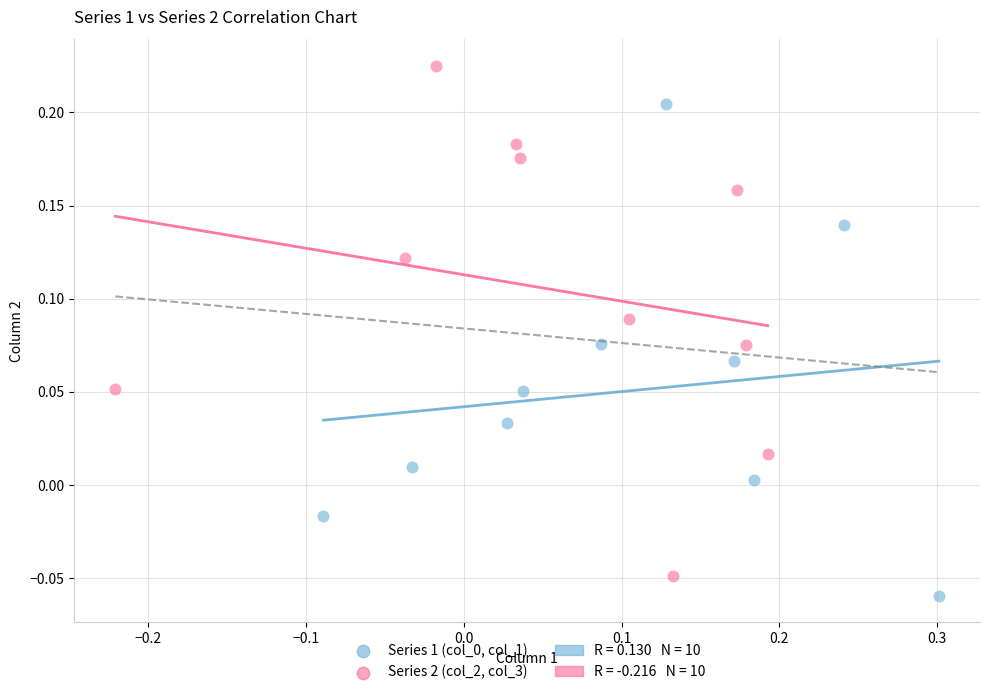

Which series contains the highest Y value?

Series 2 (col_2, col_3)